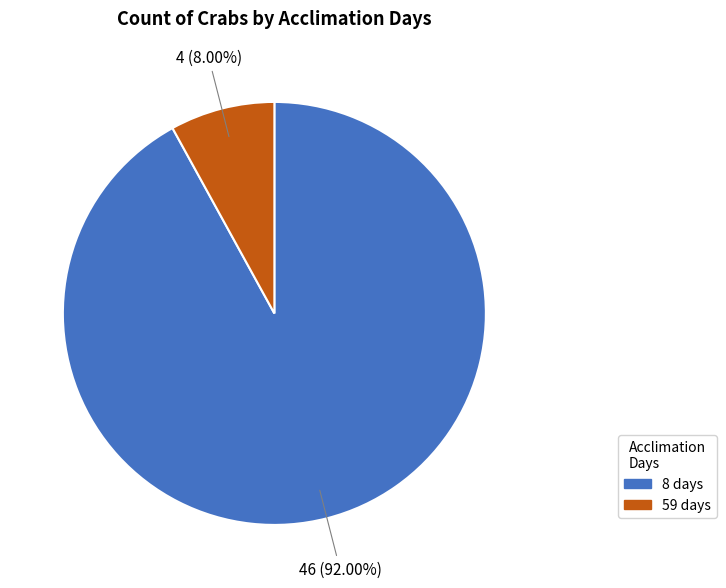

How much of the chart is everything except 59 days?

92.0%